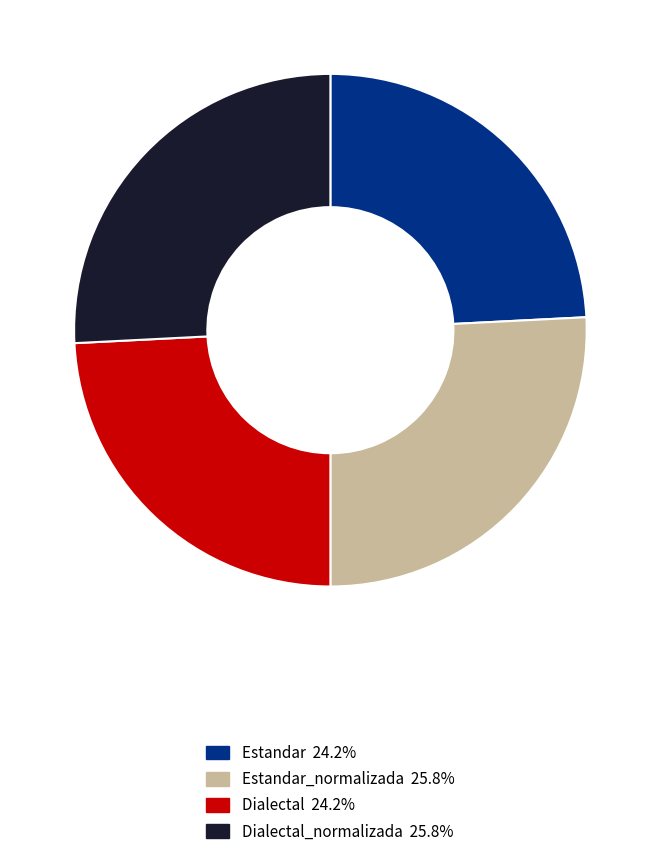

What is the ratio of the value at Dialectal 24.2% to the value at Estandar_normalizada 25.8%?

0.9